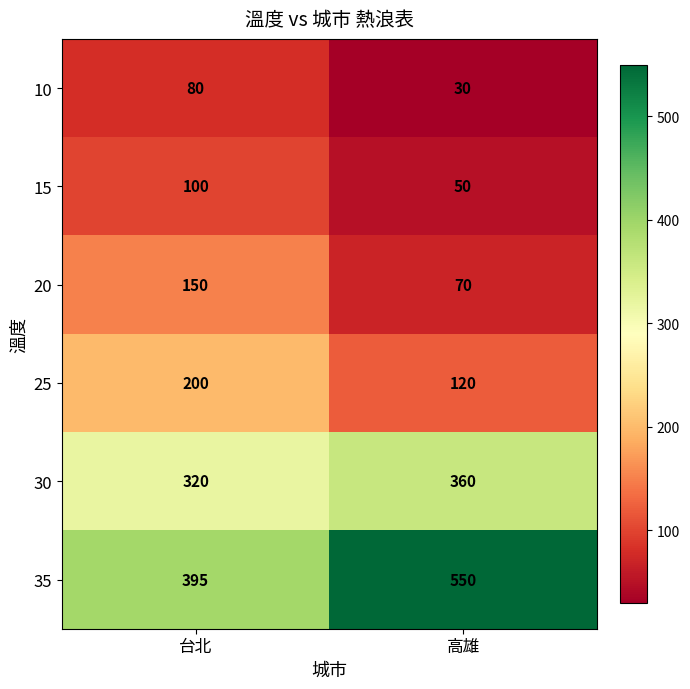

What is the difference between the highest and lowest values at 高雄?

520